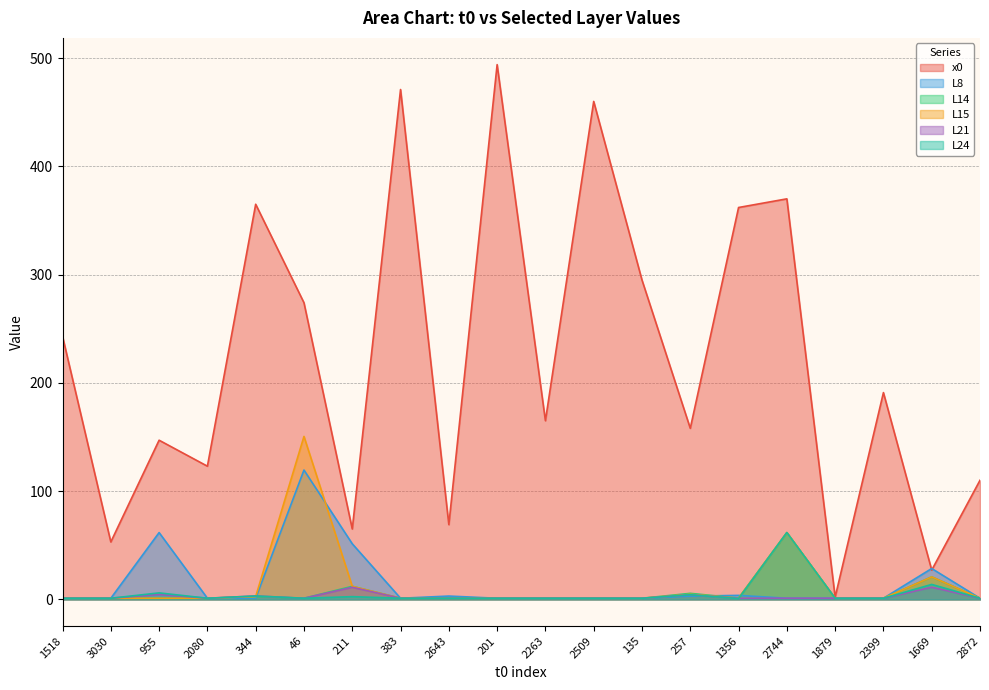

At which category does the chart reach its peak across all series?

201